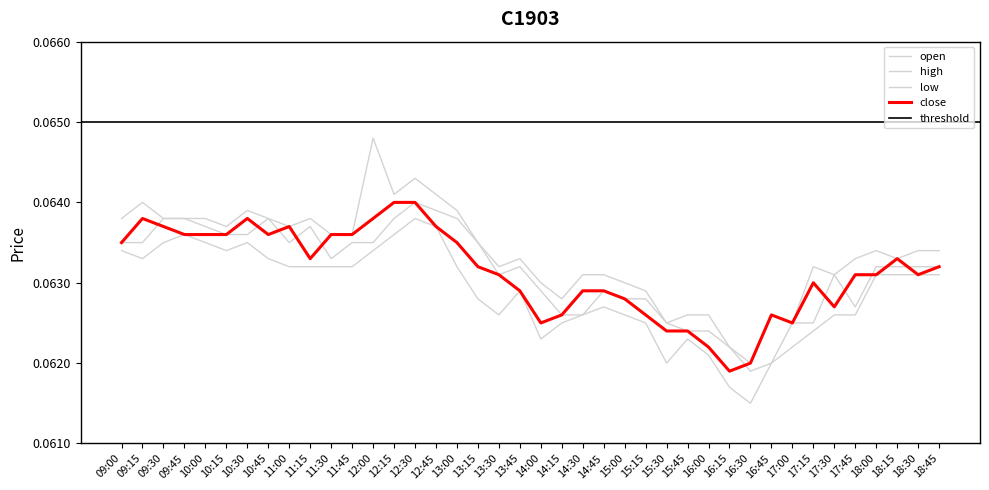

The low series shows 0.1 at 13:00. True or false?

True